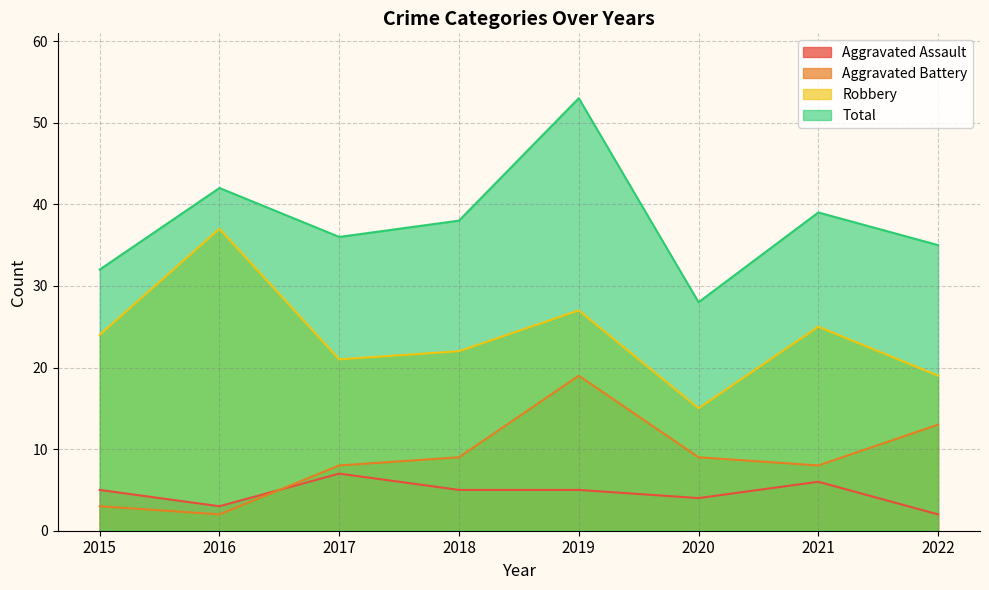

Reading right to left, list all the values displayed in this chart.

Aggravated Assault: 2	6	4	5	5	7	3	5
Aggravated Battery: 13	8	9	19	9	8	2	3
Robbery: 19	25	15	27	22	21	37	24
Total: 35	39	28	53	38	36	42	32